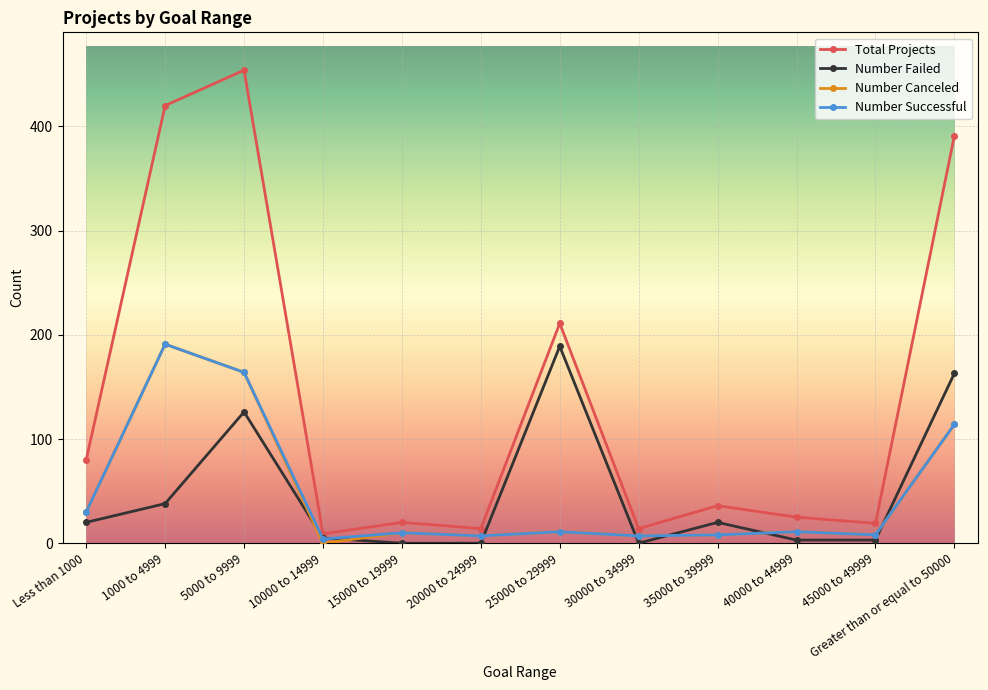

What is the average value of the Number Failed series?

47